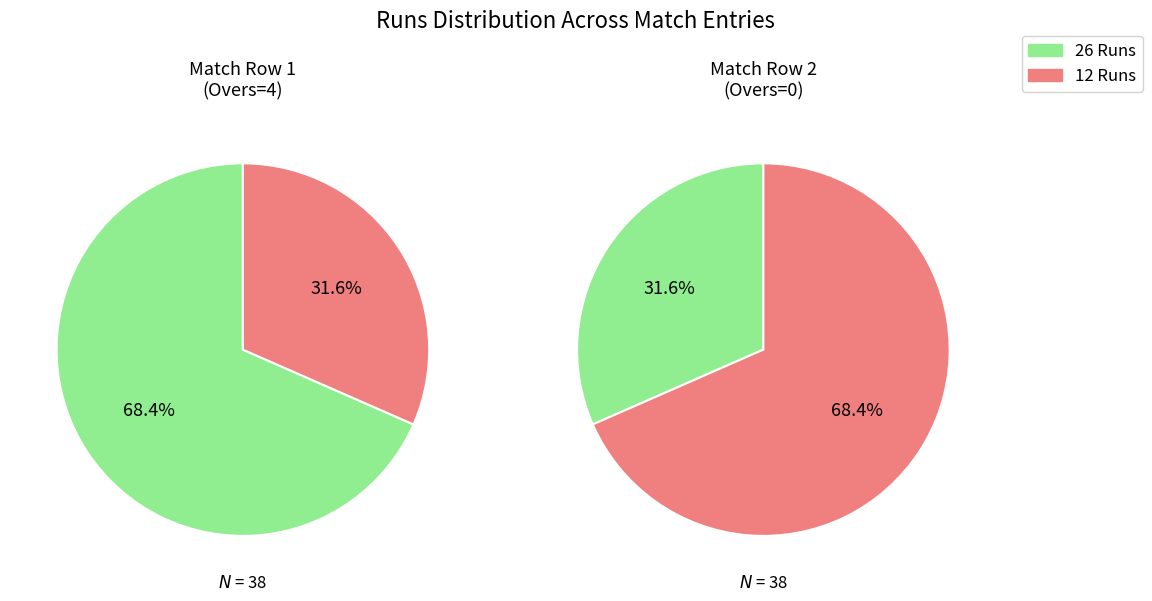

Does 26 Runs account for over 50% of the chart?

Yes